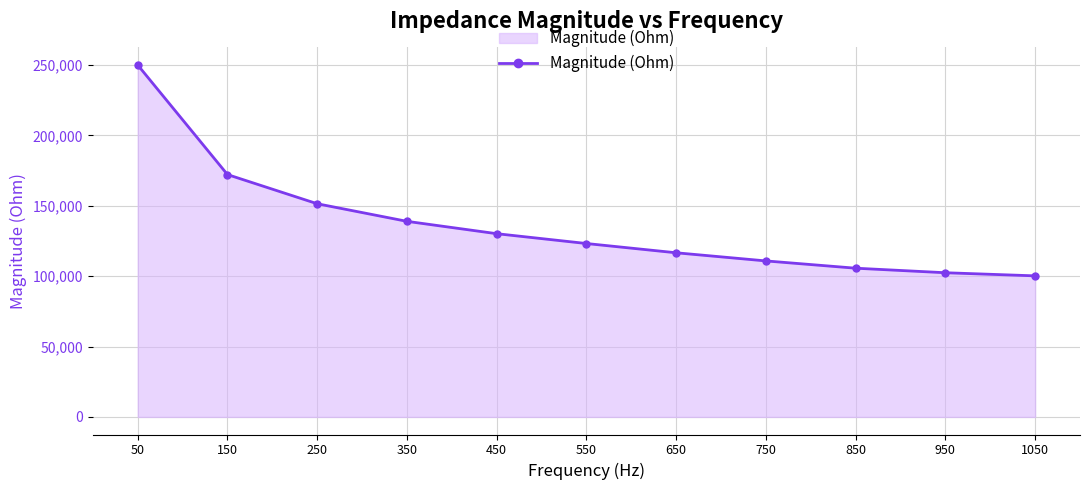

What is the smallest value displayed?

100245.3